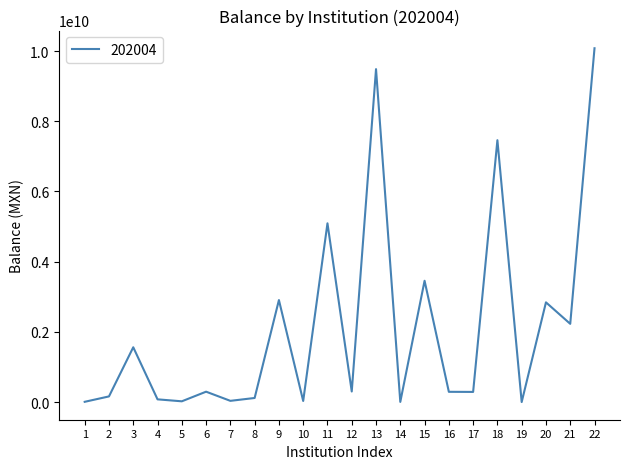

Is it true that the value at 11 is 2824294806.3?

False